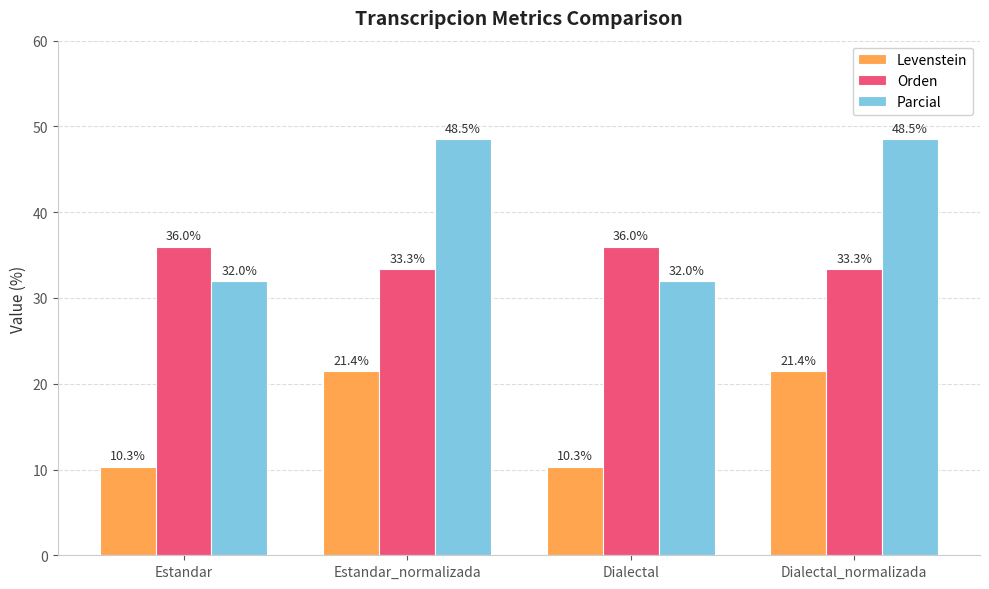

Reading right to left, what are all the values shown in this chart?

Levenstein: Dialectal_normalizada=21.4	Dialectal=10.3	Estandar_normalizada=21.4	Estandar=10.3
Orden: Dialectal_normalizada=33.3	Dialectal=36.0	Estandar_normalizada=33.3	Estandar=36.0
Parcial: Dialectal_normalizada=48.5	Dialectal=32.0	Estandar_normalizada=48.5	Estandar=32.0